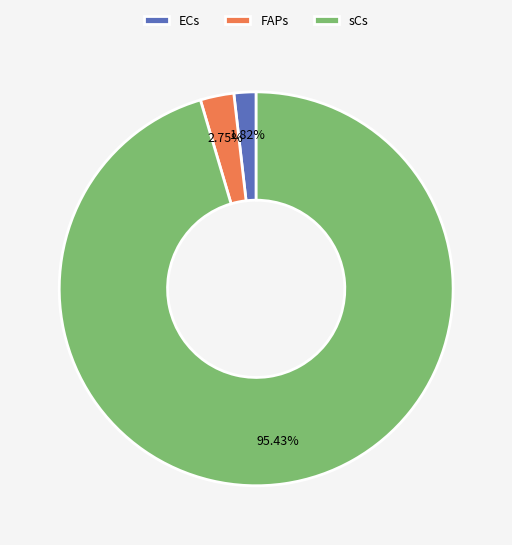

Approximately how many times larger is the value at FAPs compared to ECs?

1.5